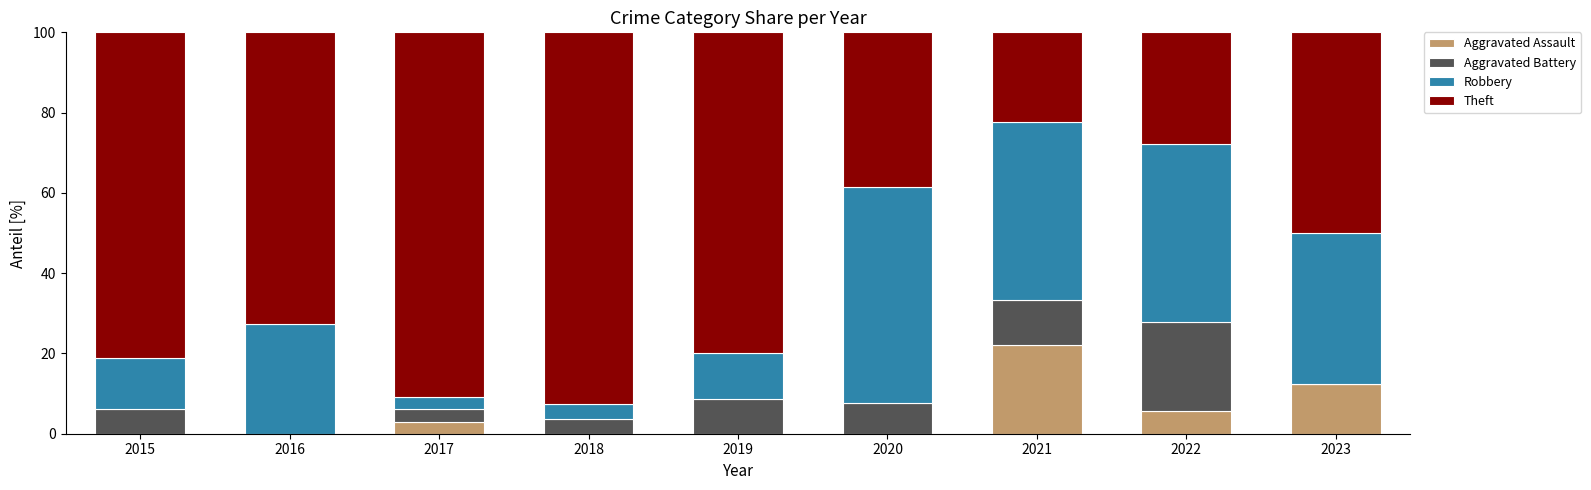

Does the chart contain stacked bars?

Yes